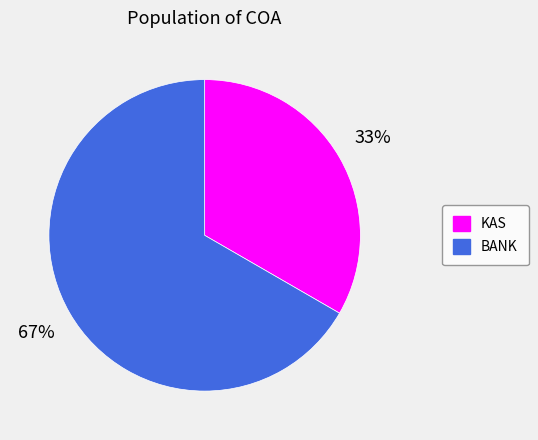

Count the number of slices in the pie.

2